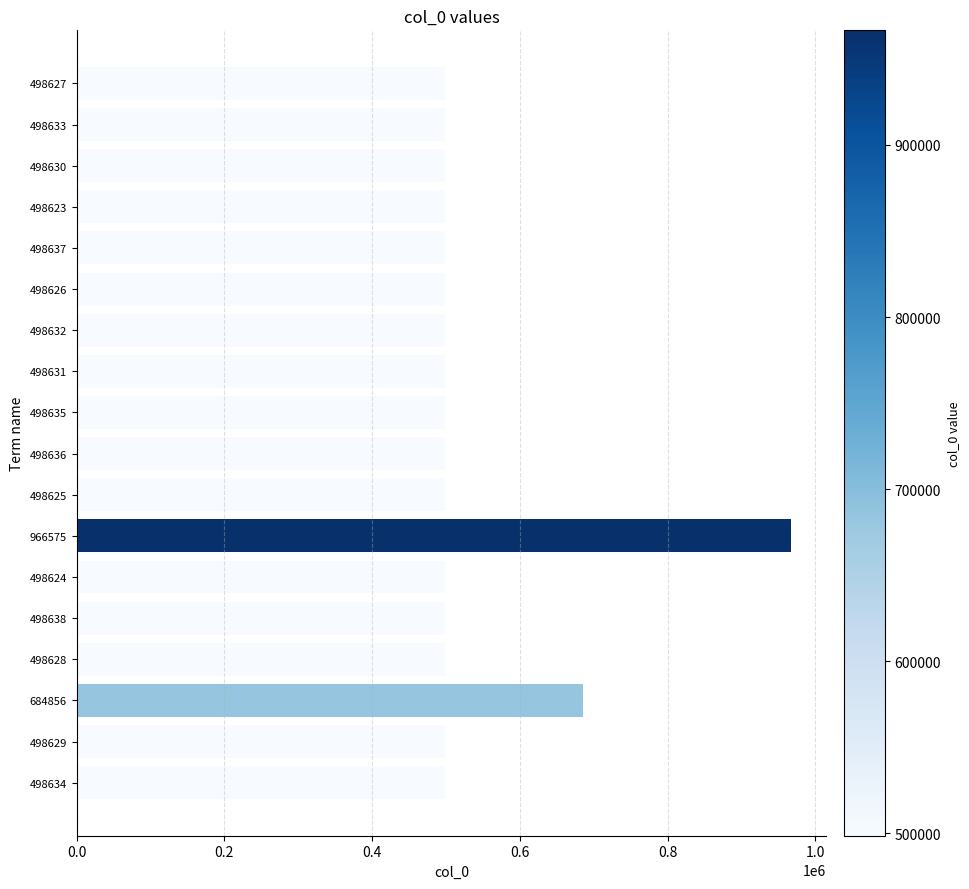

Is it true that the value at 498631 is 498631?

True